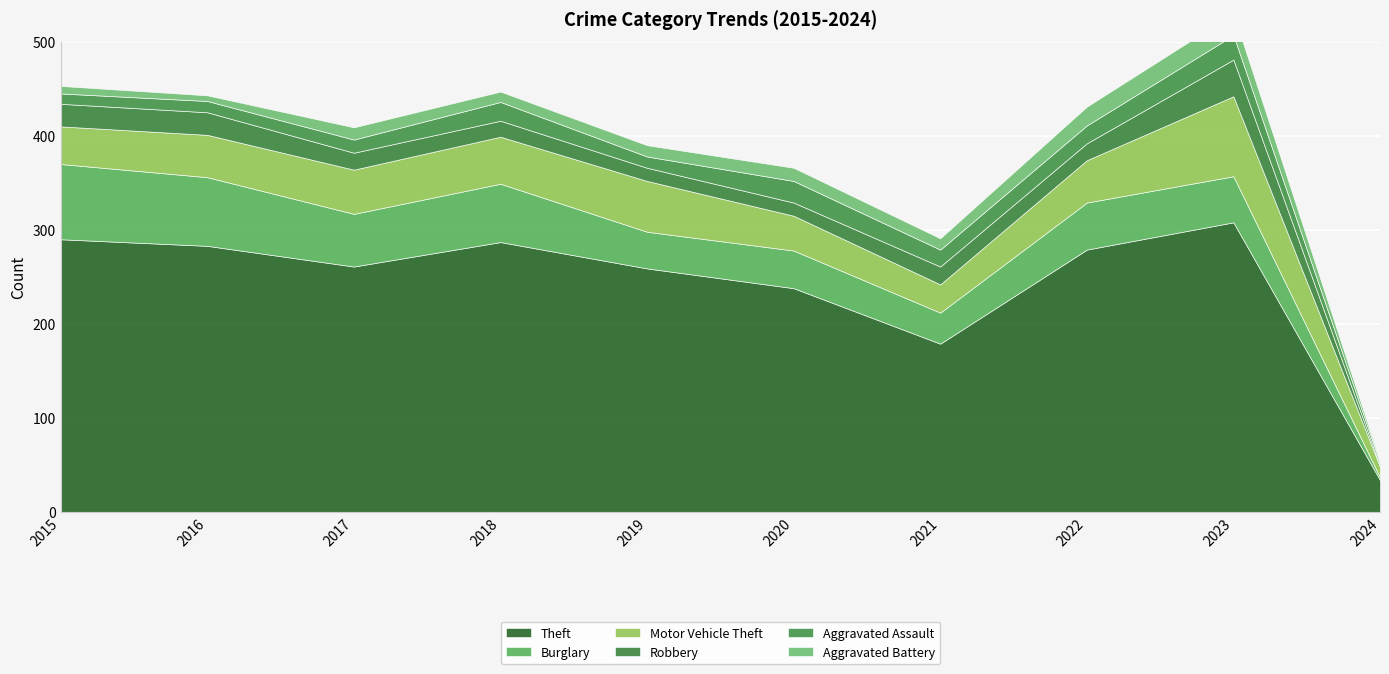

What is the maximum value for Motor Vehicle Theft?

85